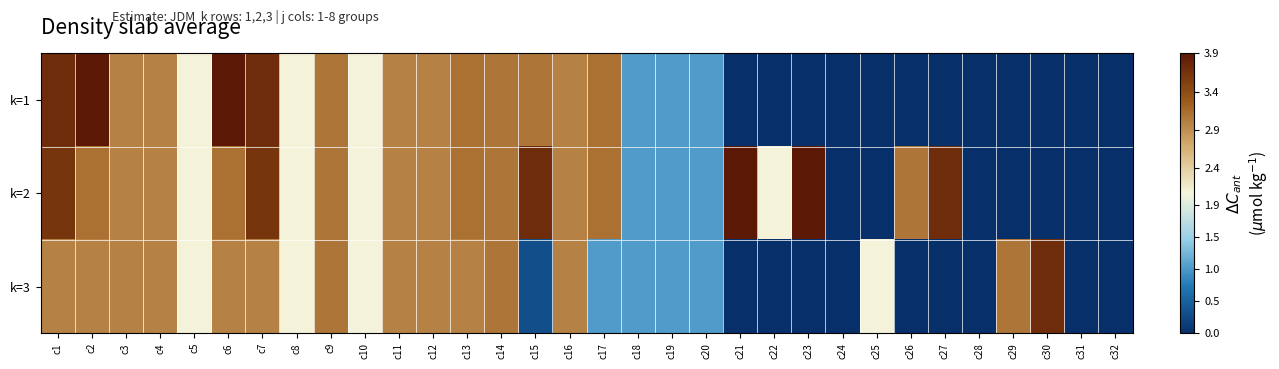

Rank the series by their maximum value, from highest to lowest.

k=1, k=2, k=3